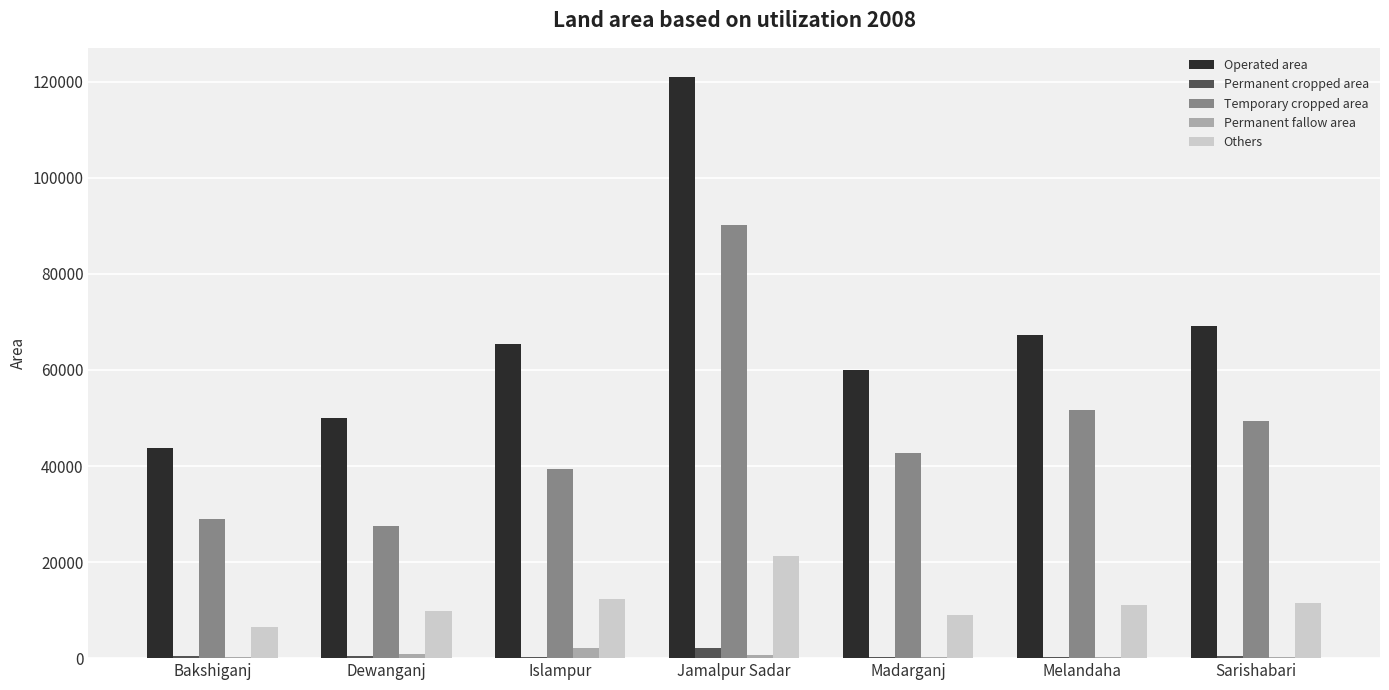

At which category is the sum across all series the highest?

Jamalpur Sadar